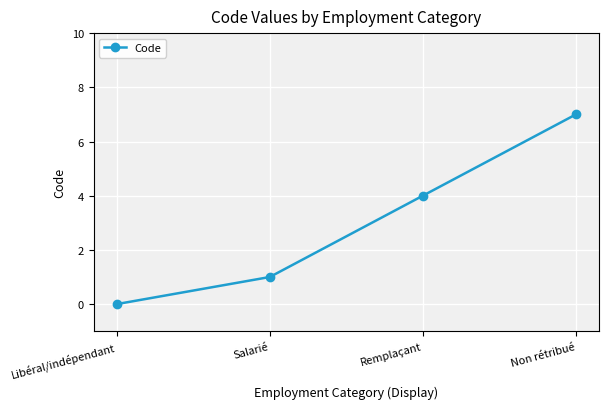

How many data points are less than 4?

2